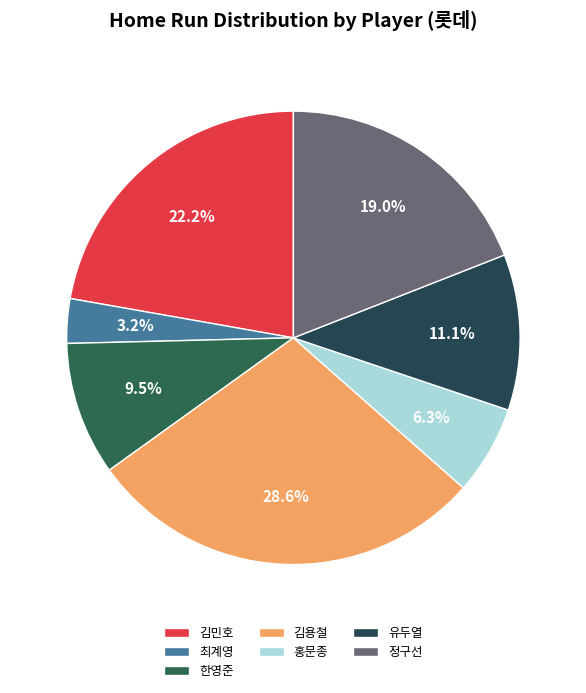

True or false: 김민호 accounts for 32% of the total.

False